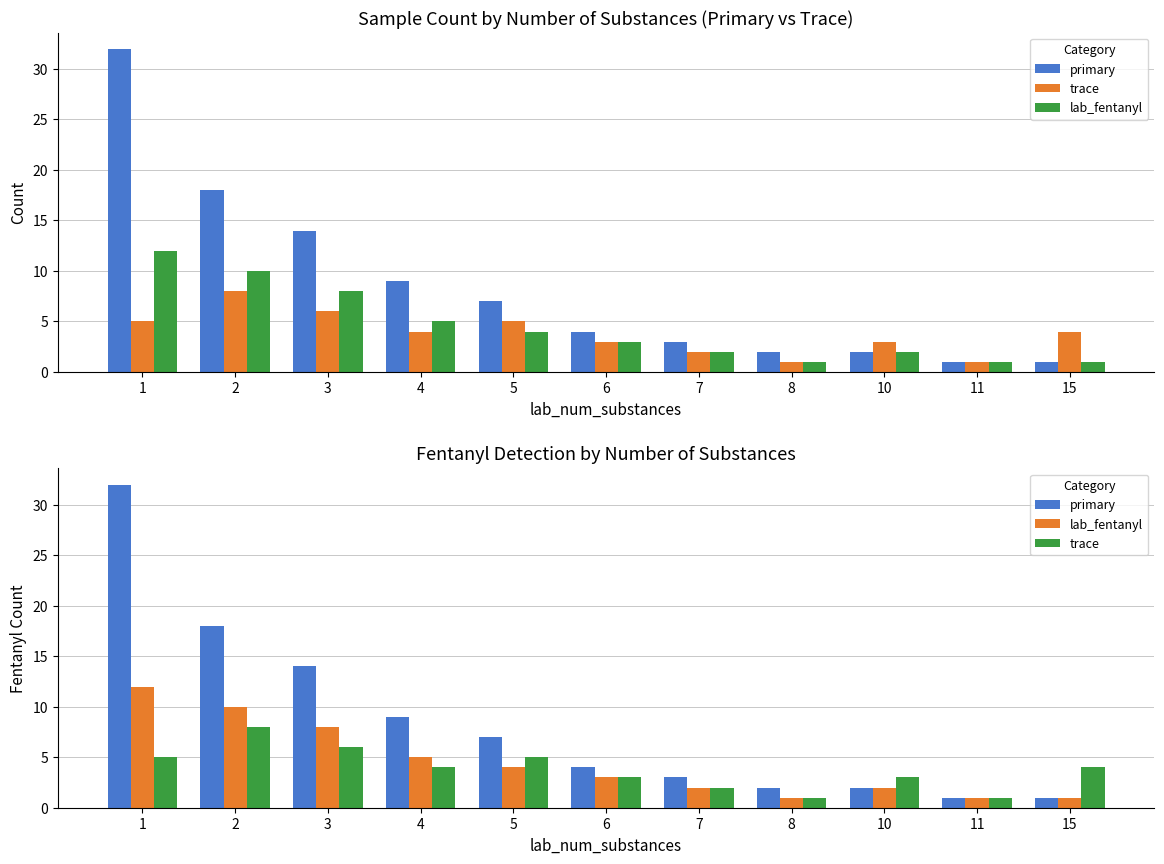

What is the sum of the trace values at 8 and 2?

9